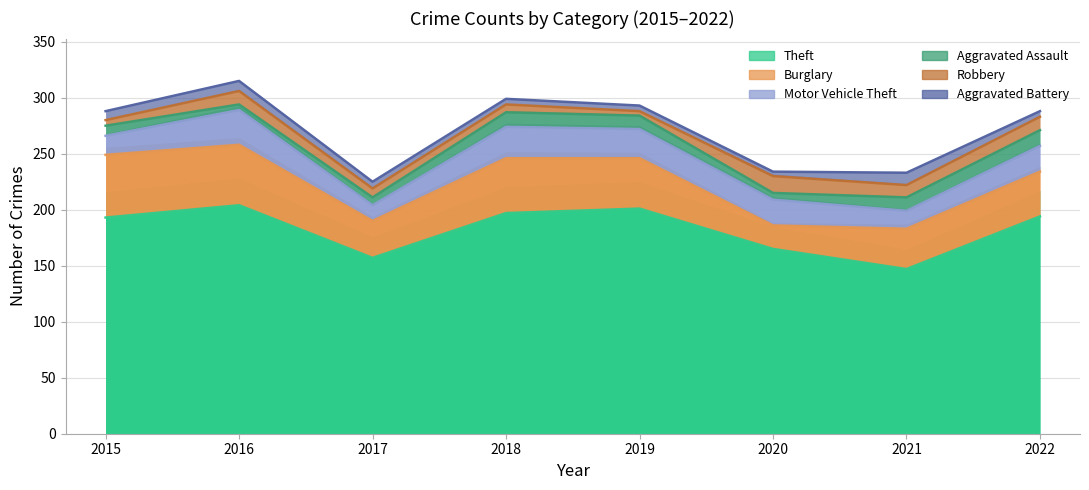

At how many categories does at least one series exceed 110?

8